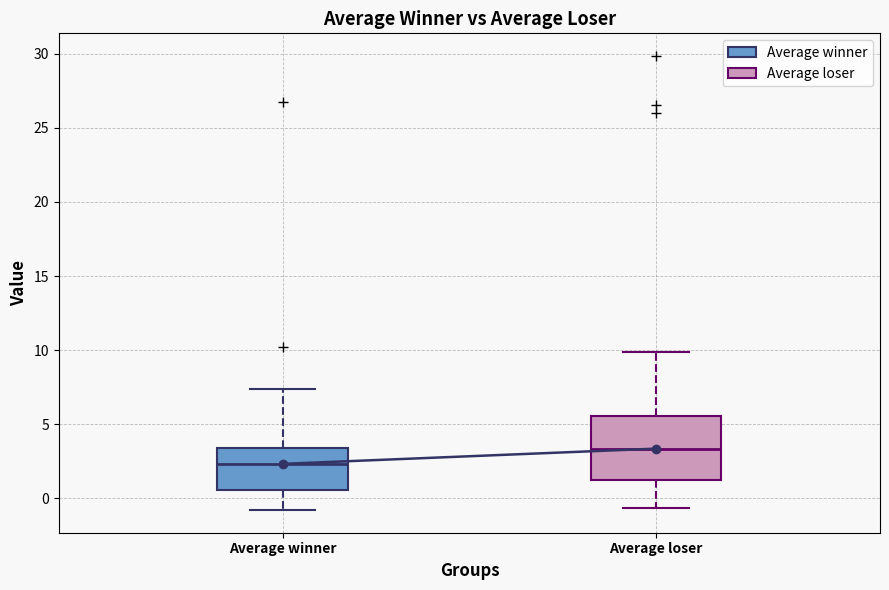

Reading left to right, read every box against the y-axis: the position of its median line, the range the box covers, and the ends of its whiskers. The values are not printed on the chart, so give them approximately, as read against the axis.

Average winner: median 2.5, box 0.5 to 3.5, whiskers -1.0 to 7.5
Average loser: median 3.5, box 1.5 to 5.5, whiskers -0.5 to 10.0